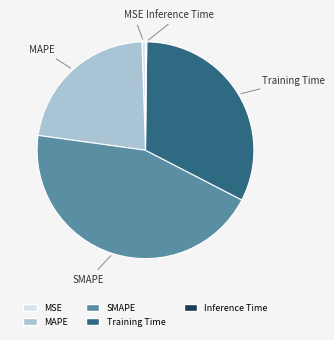

Is SMAPE the majority of the pie?

No